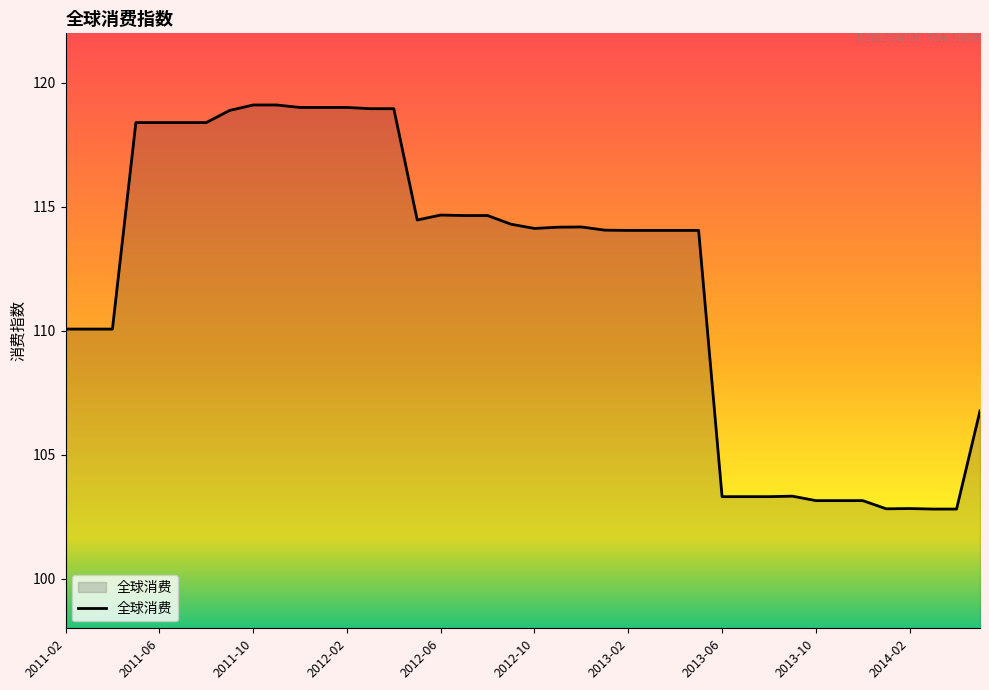

What is the smallest value displayed?

102.8